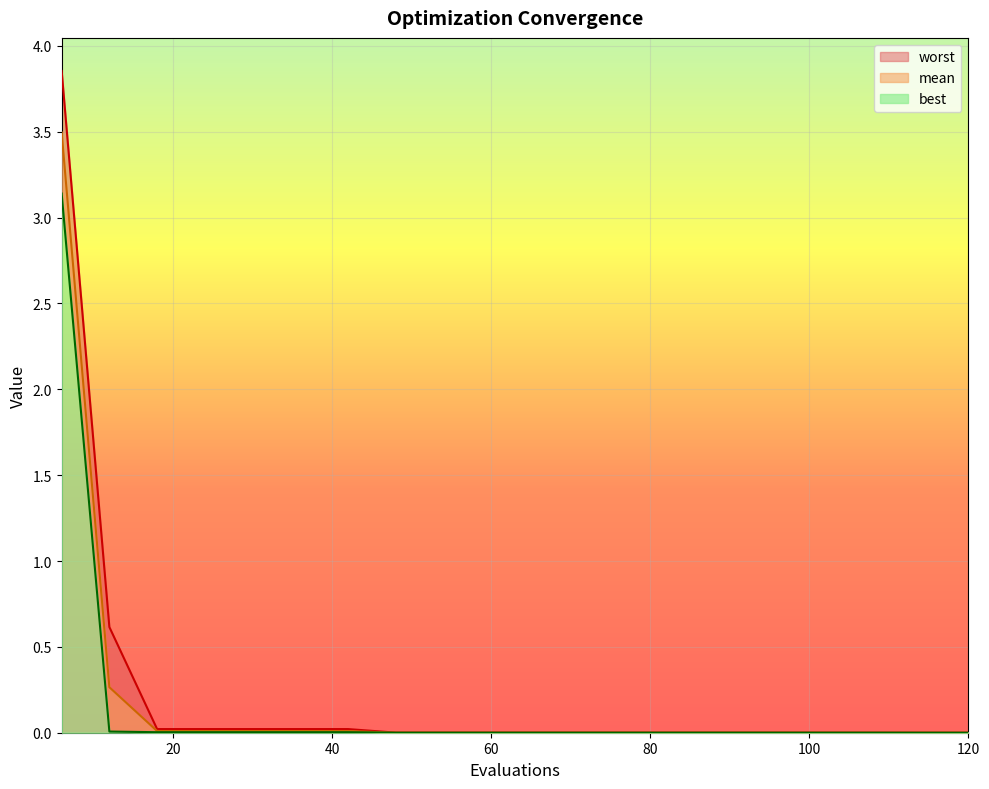

True or false: mean and best intersect in this chart.

False